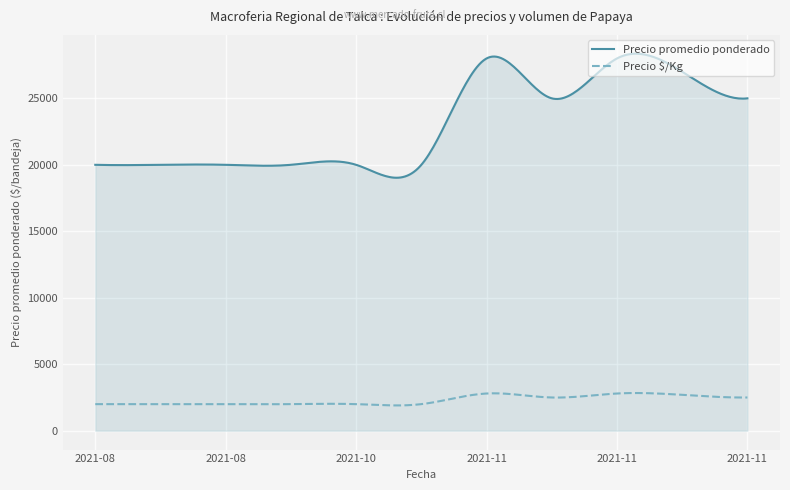

What is the highest value of the Precio promedio ponderado series?

28356.5